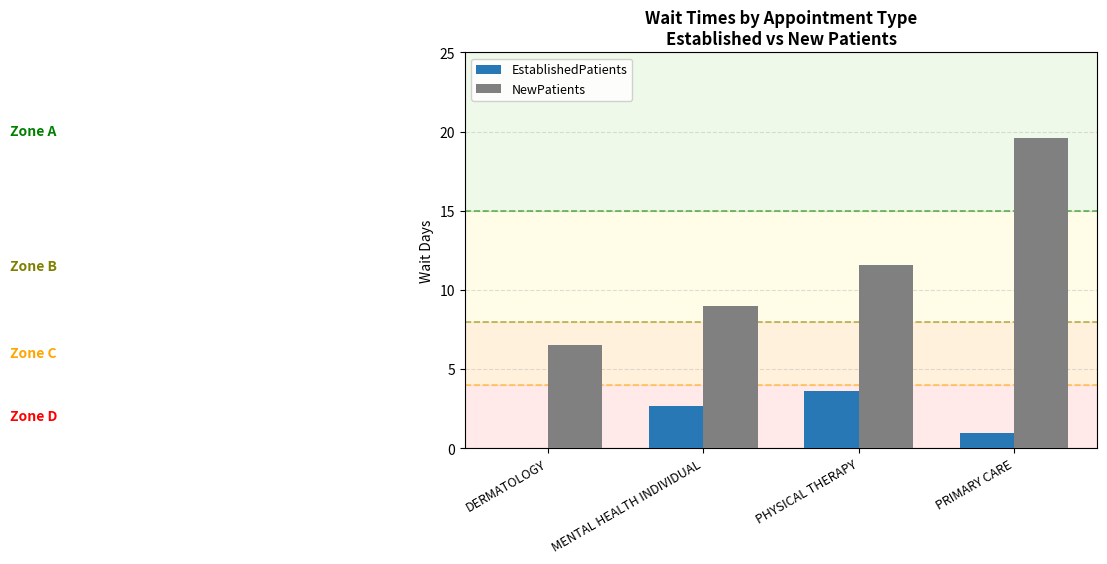

Between DERMATOLOGY and PRIMARY CARE, which series saw the biggest shift?

NewPatients